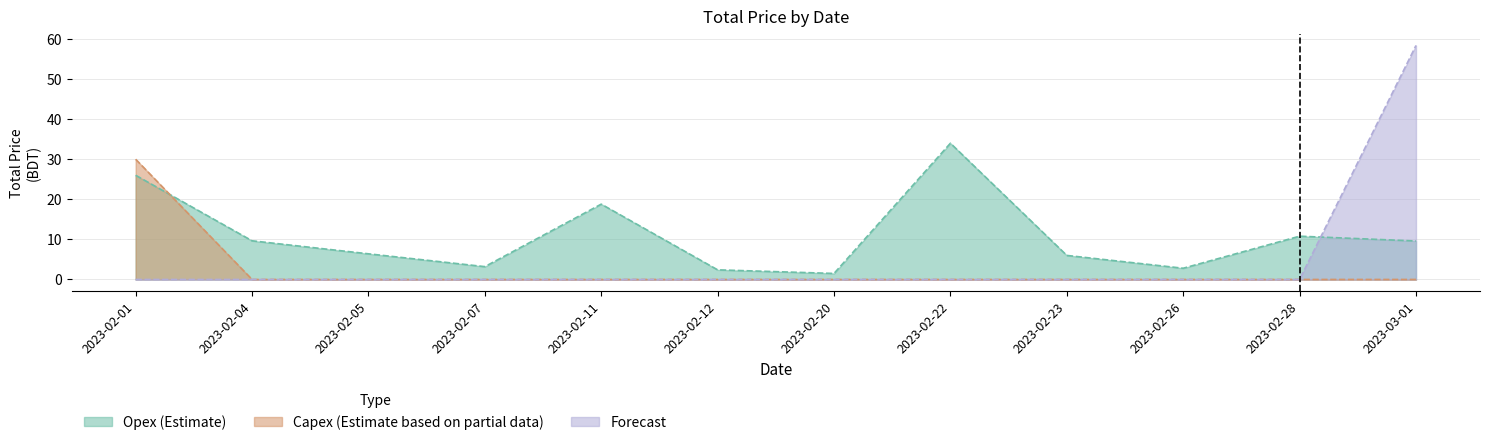

Rank the series by their maximum value, from lowest to highest.

Capex Total Price, Opex Total Price, Forecast